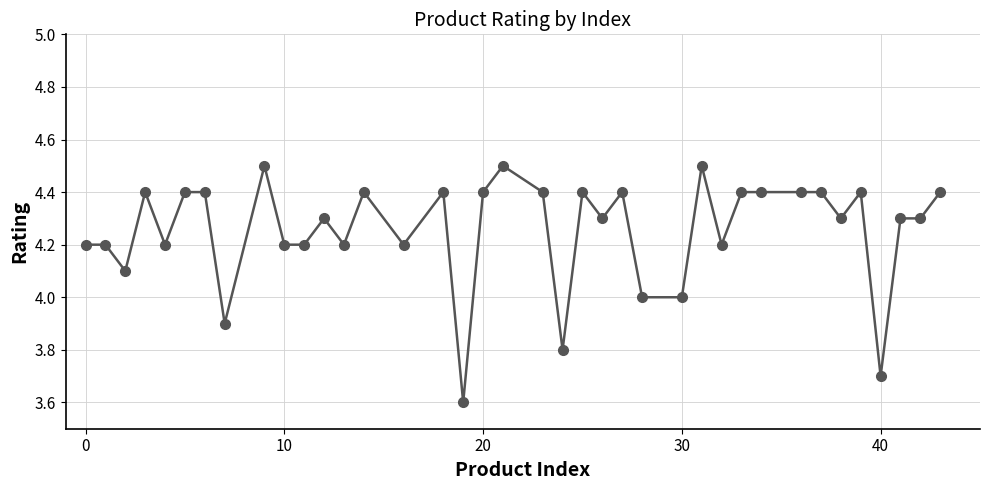

How many data points does each series have?

38